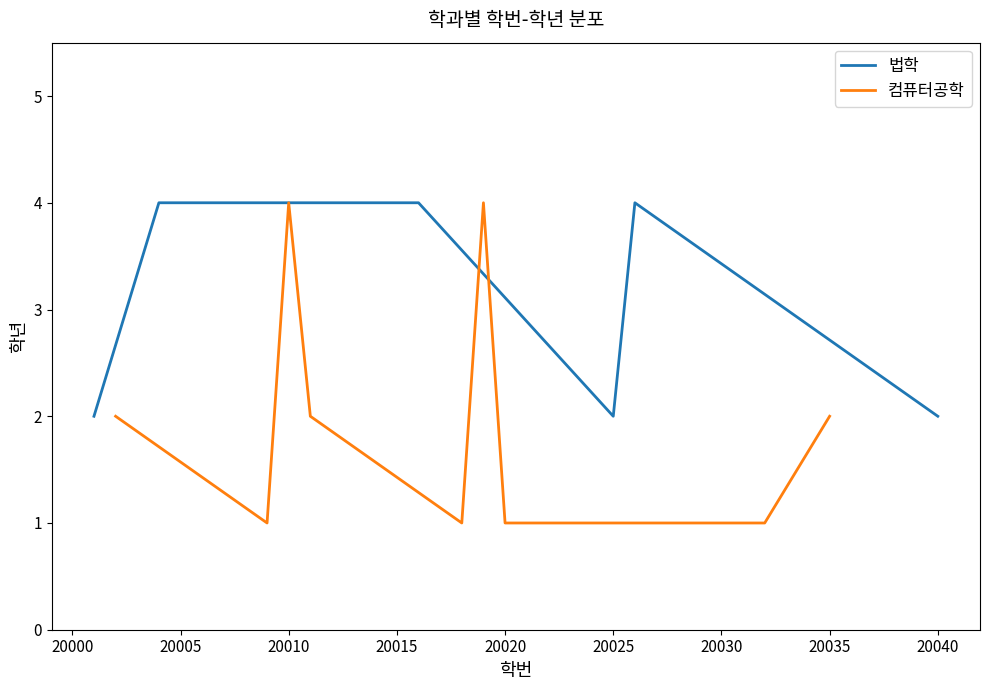

True or false: 법학 has a value of 2 at 20025.

True